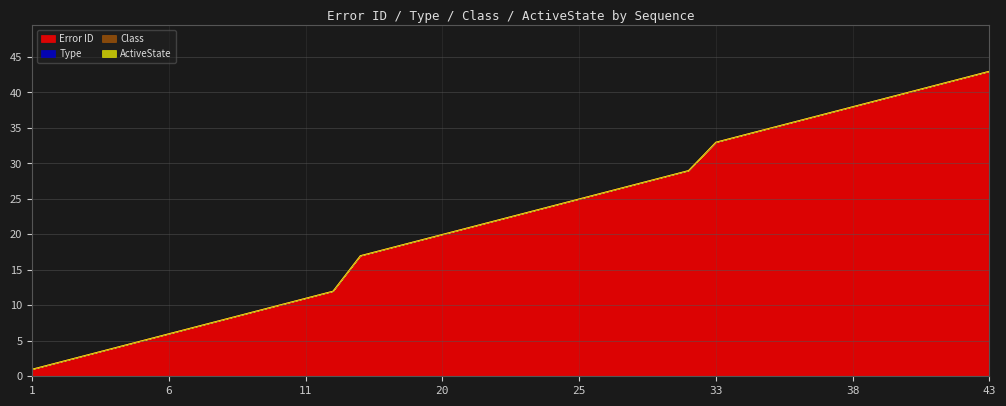

Rank the series by their maximum value, from lowest to highest.

Type, Class, ActiveState, Error ID